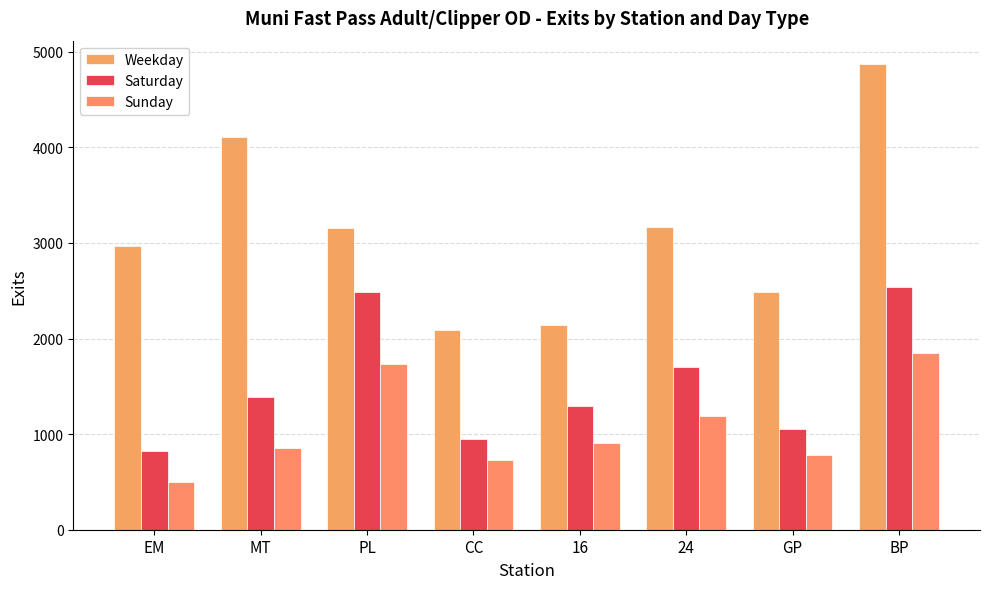

Reading left to right, what are all the values shown in this chart?

Weekday: EM=2962.6	MT=4104.2	PL=3159.1	CC=2092.5	16=2137.9	24=3161.7	GP=2483.9	BP=4872.0
Saturday: EM=827.2	MT=1392.5	PL=2486.5	CC=953.0	16=1298.5	24=1702.2	GP=1049.2	BP=2542.8
Sunday: EM=495.8	MT=859.8	PL=1734.5	CC=725.8	16=905.2	24=1186.5	GP=778.2	BP=1844.8